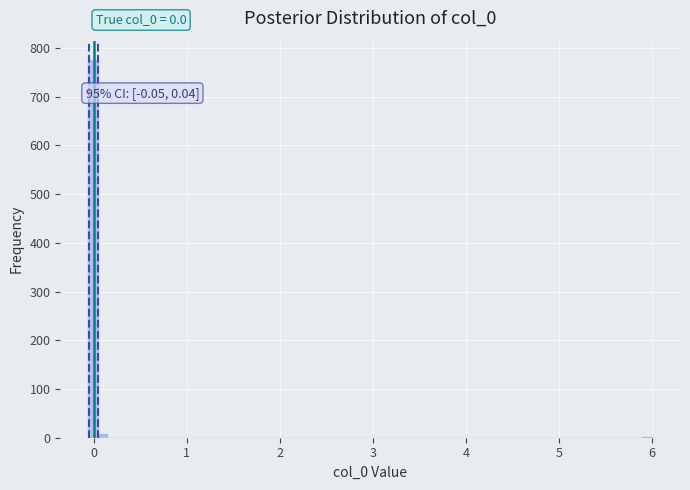

Read against the x-axis, roughly where is the centre of the tallest bar?

0.0